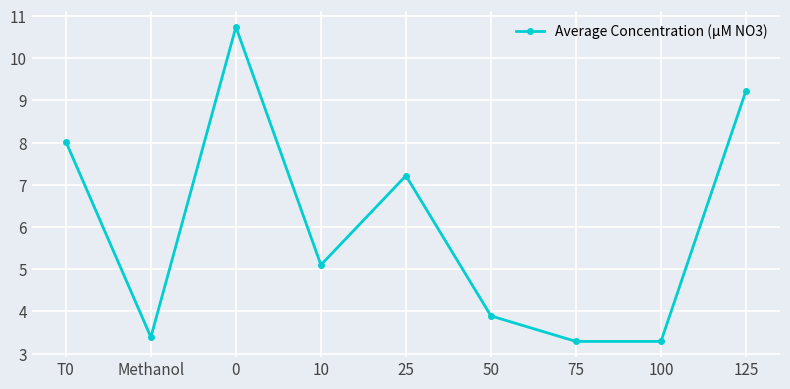

How many lines are shown in the chart?

1